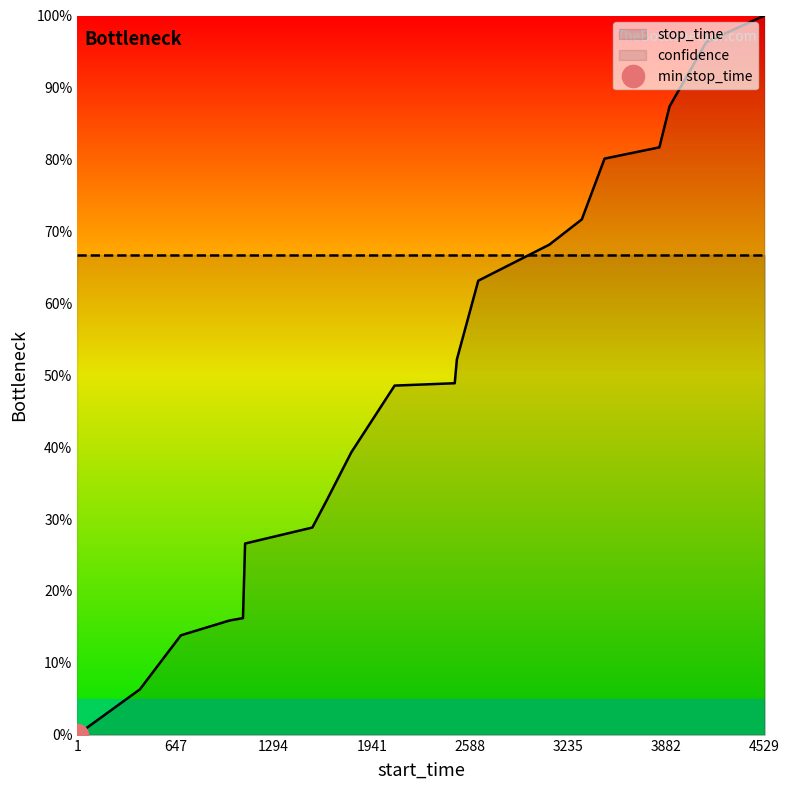

What is the value of the 7th point from the left?

28.8